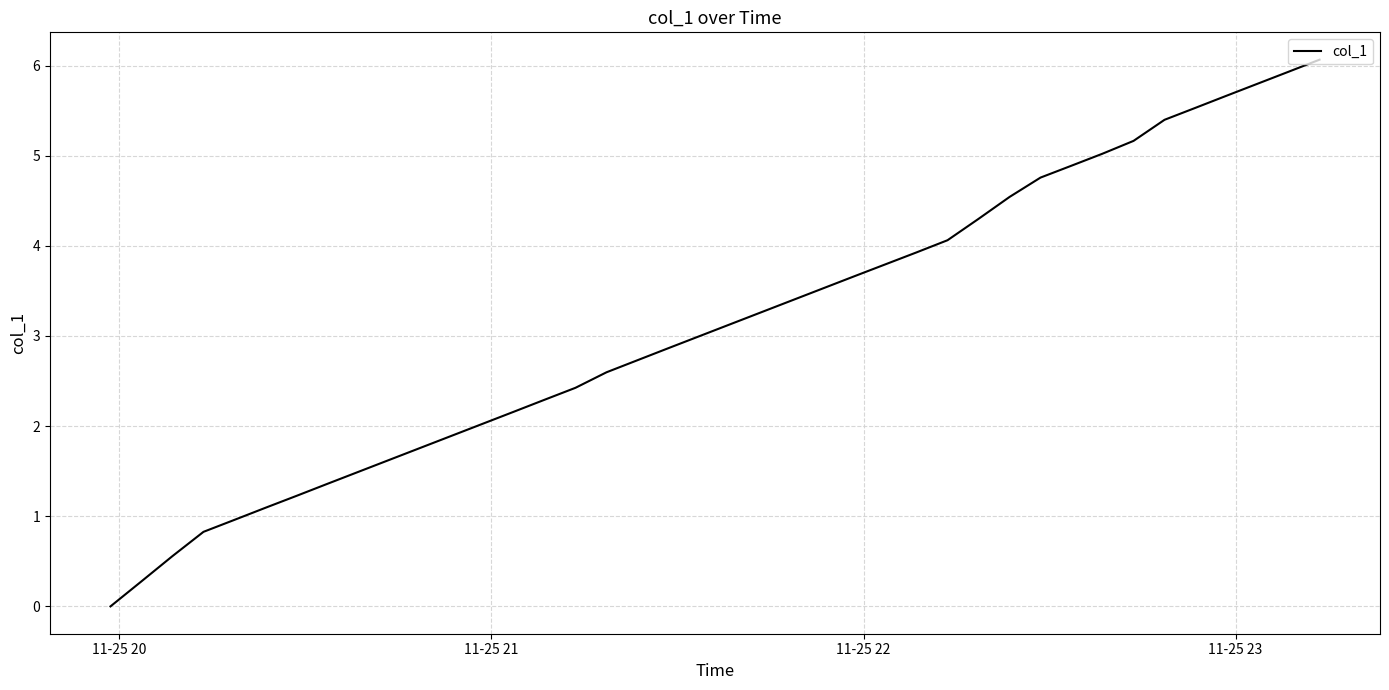

True or false: there are more than 2 points higher than both neighbors.

False